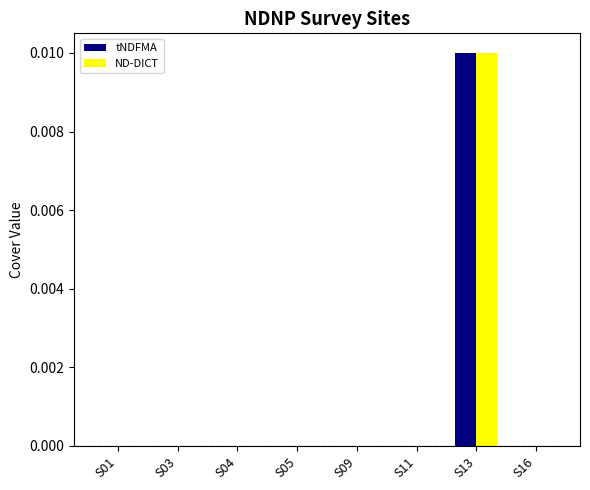

At which category is the sum across all series the highest?

S13